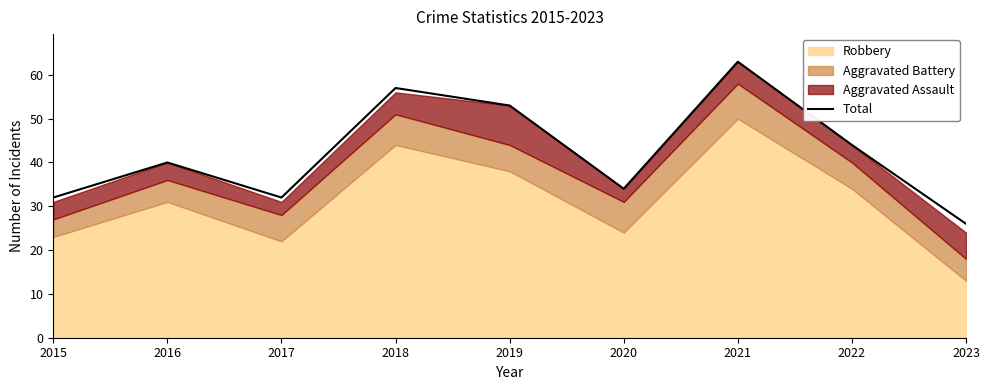

How many categories are shown in the chart?

9